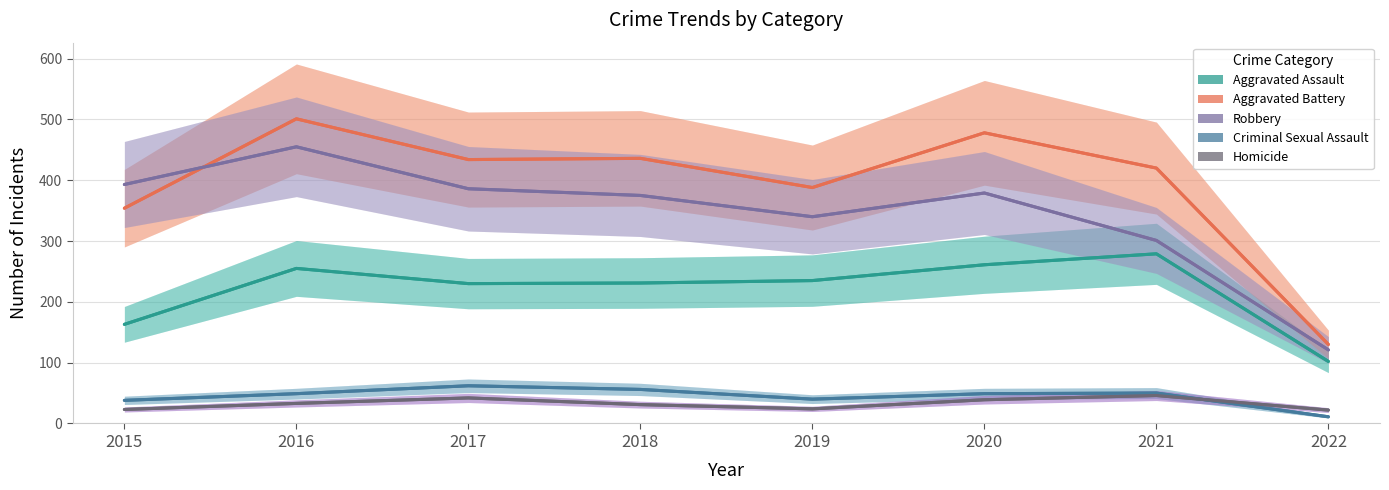

The Robbery series shows 681 at 2020. True or false?

False